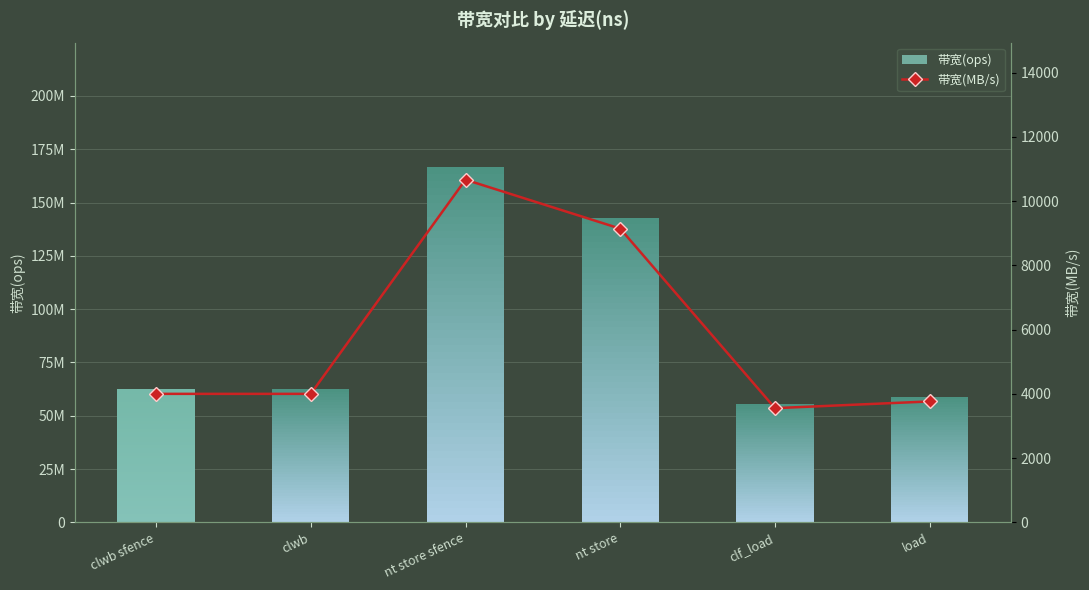

Are the bars horizontal?

No